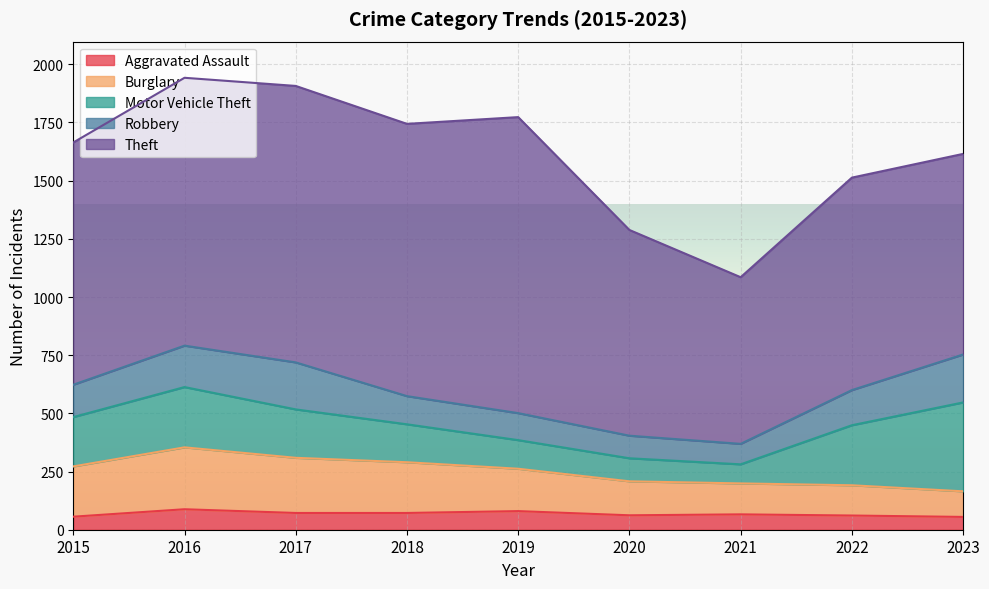

How many lines are shown in the chart?

5